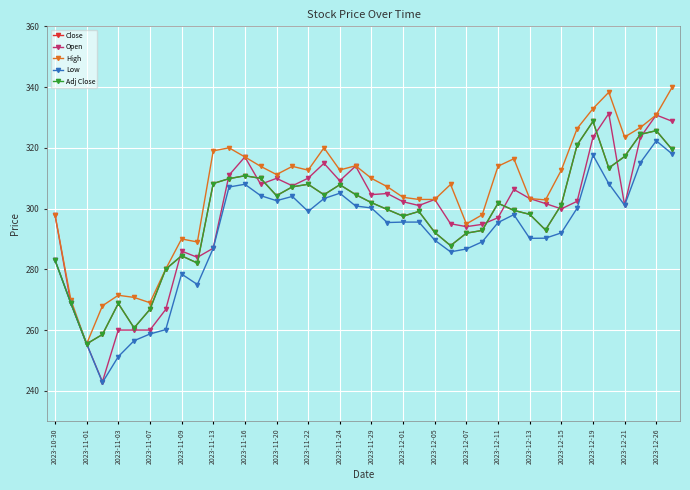

True or false: Low has more than 1 interior local peaks.

True